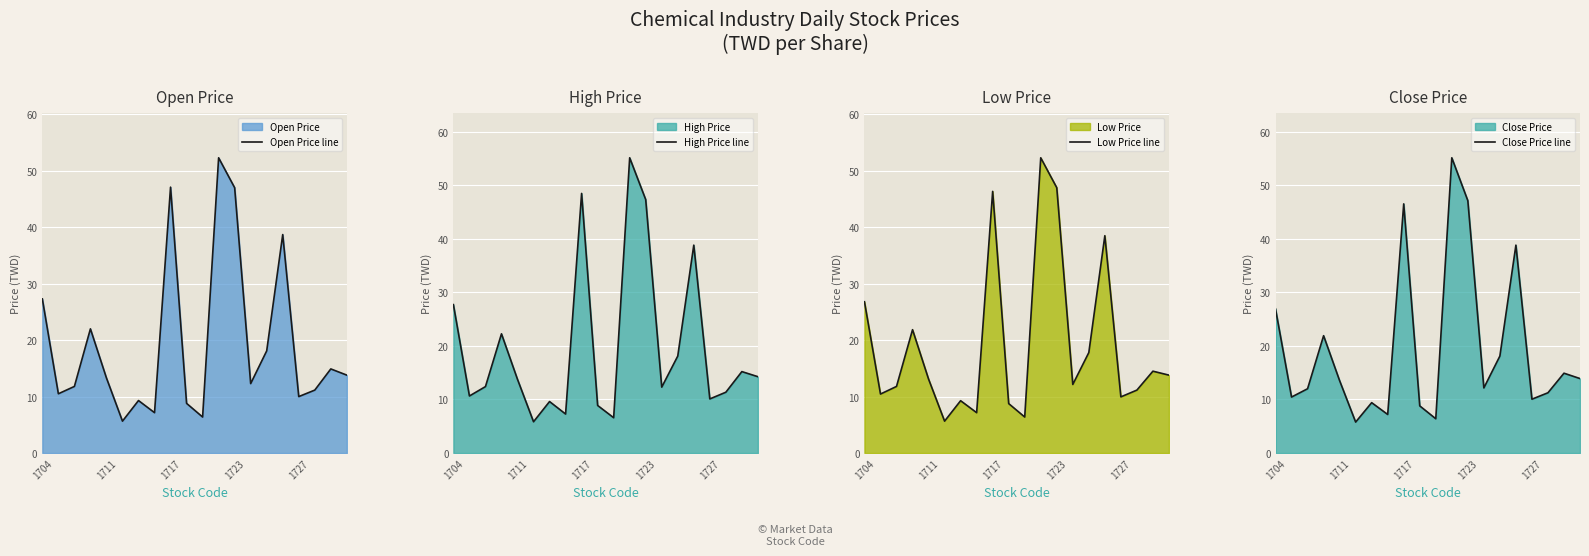

How many lines are shown in the chart?

4